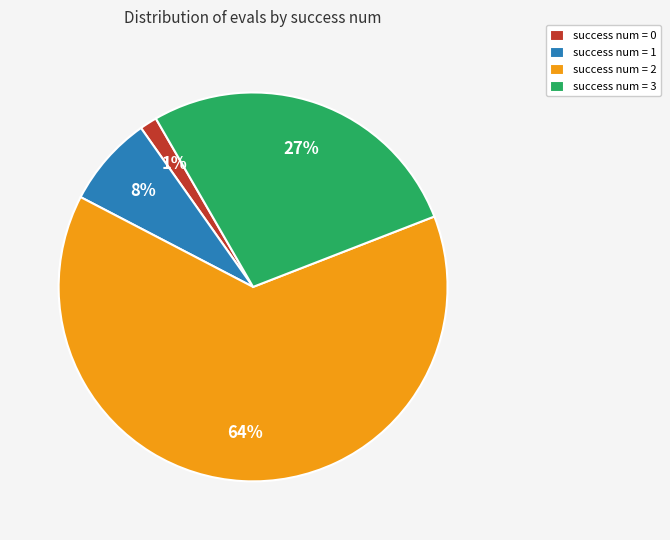

Do success num = 0 and success num = 2 together represent more than half of the pie?

Yes